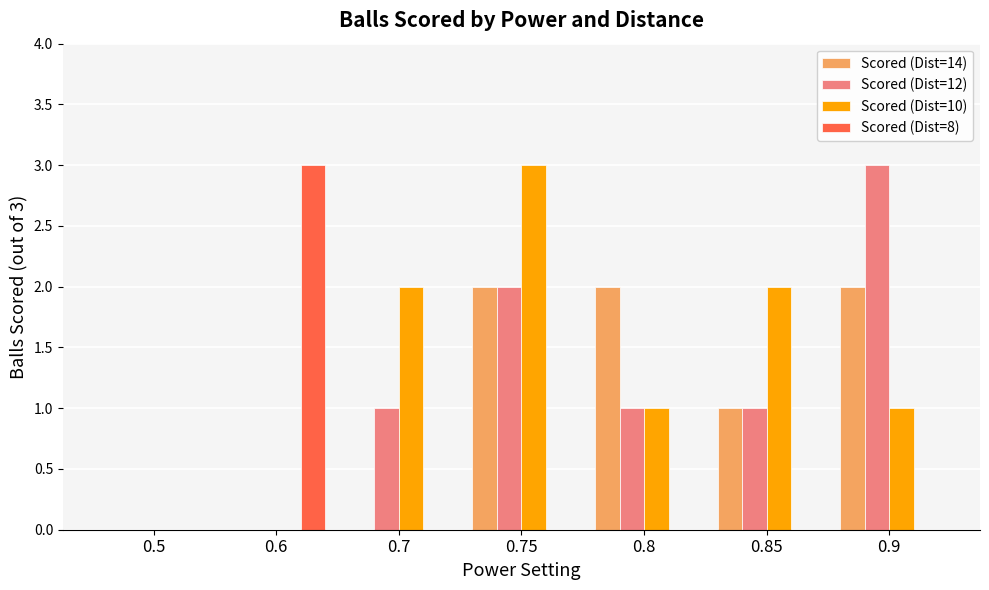

What is the sum of all Scored (Dist=12) values?

8